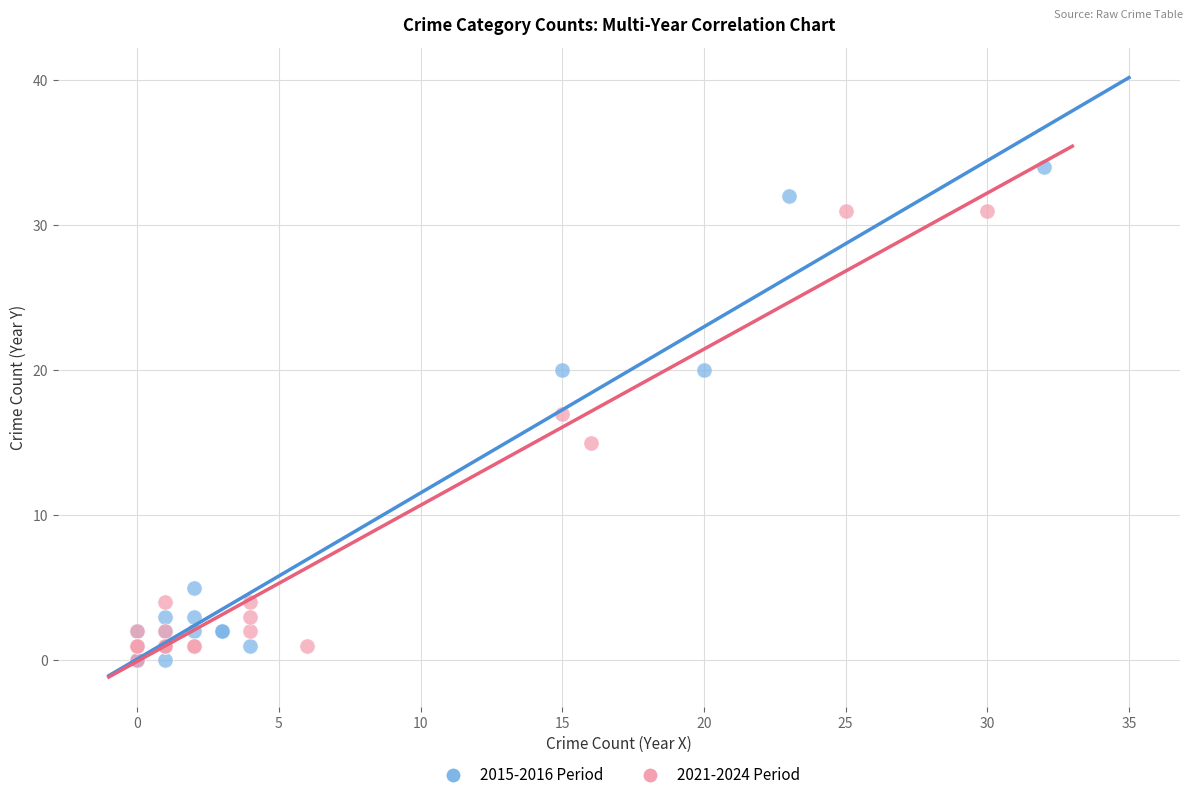

What are all the series names shown in the legend?

2015-2016 Period, 2021-2024 Period